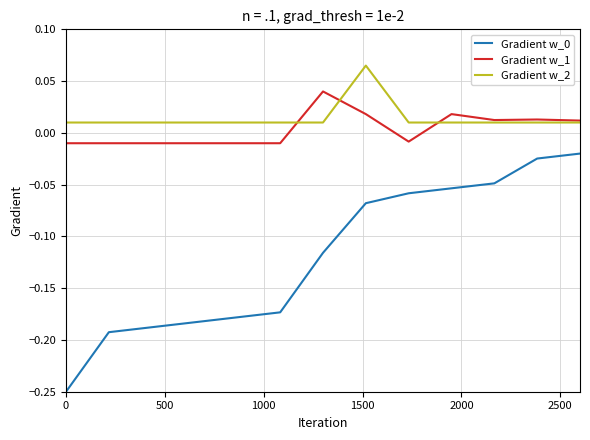

True or false: Gradient w_1 and Gradient w_0 cross at least once.

False